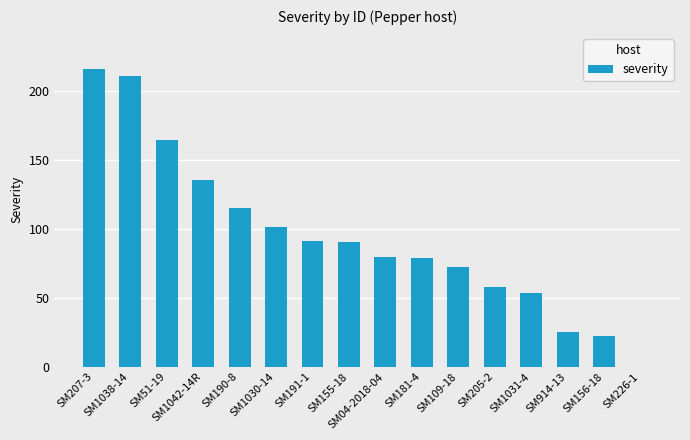

How many series are shown in this chart?

1